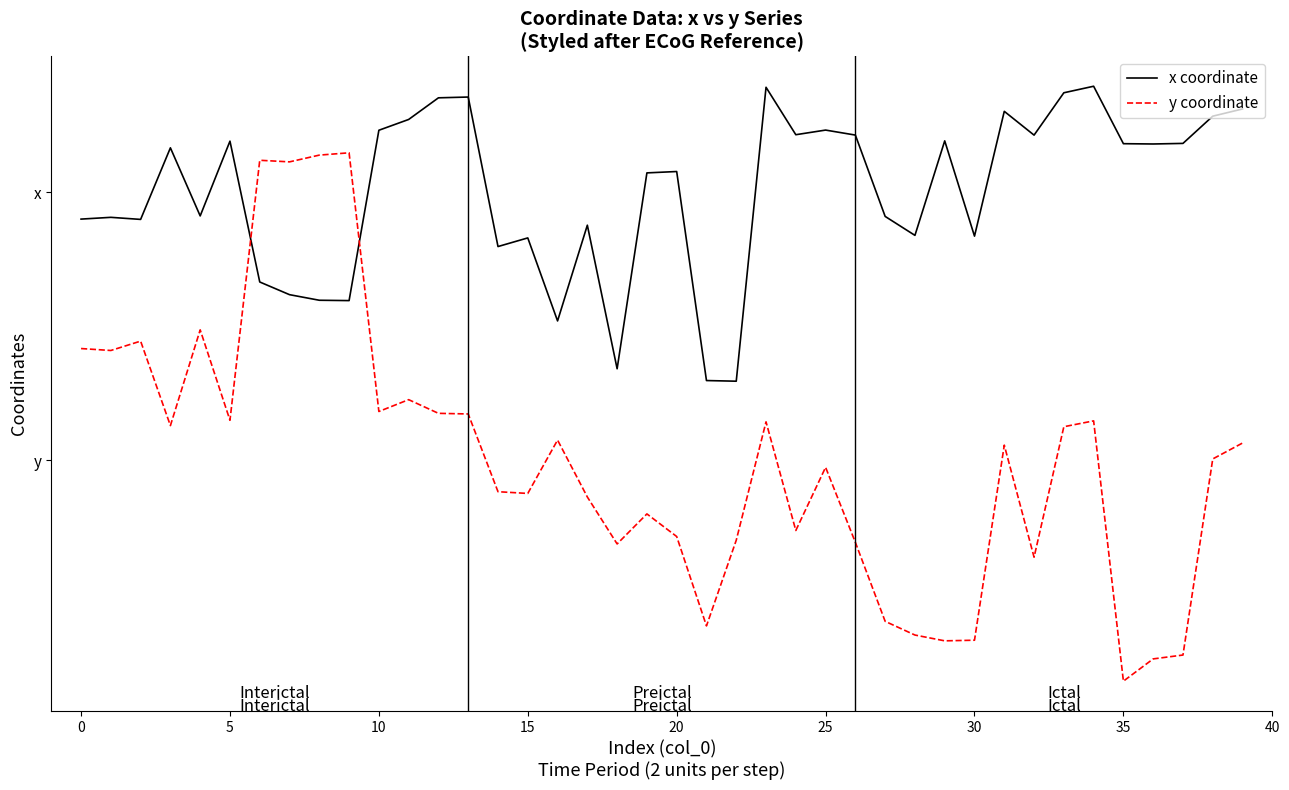

What are all the series names shown in the legend?

x coordinate, y coordinate